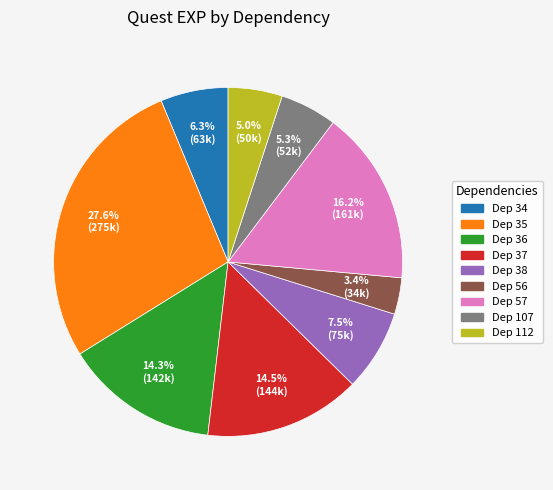

Does any single category account for the majority?

No